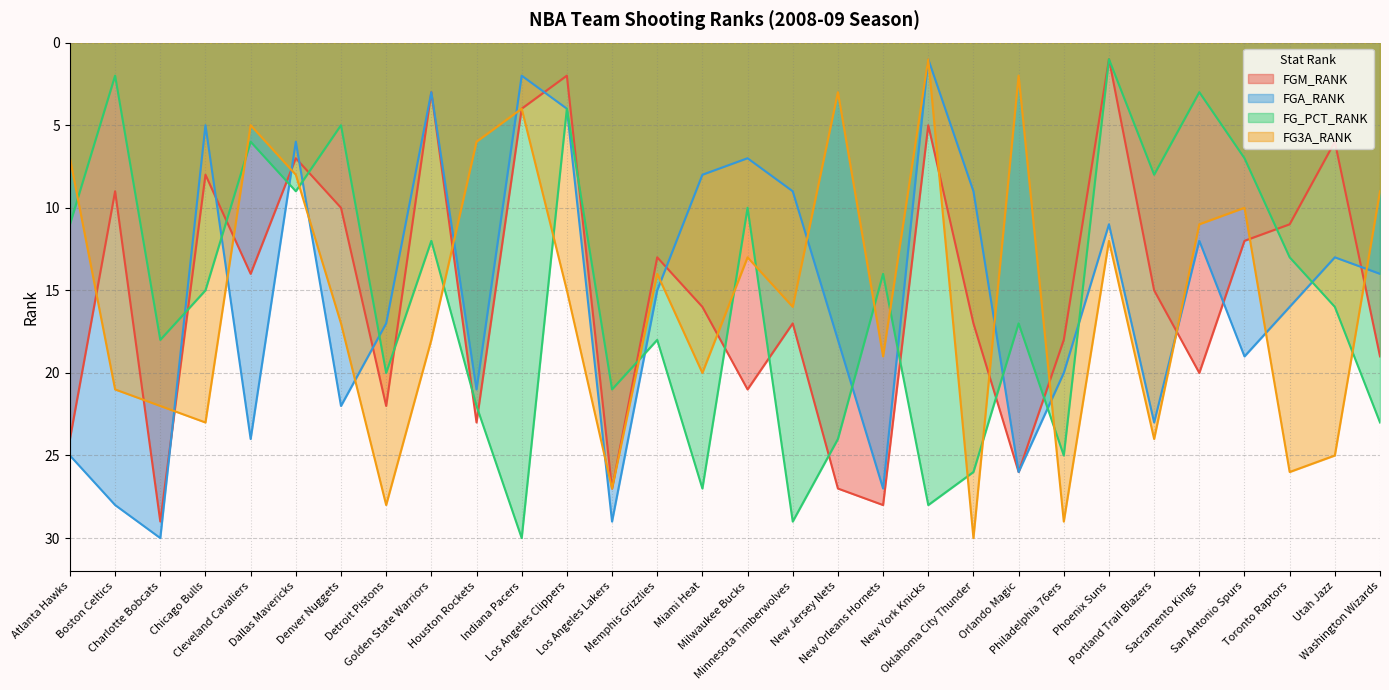

Which series has the largest total across all categories?

FG3A_RANK